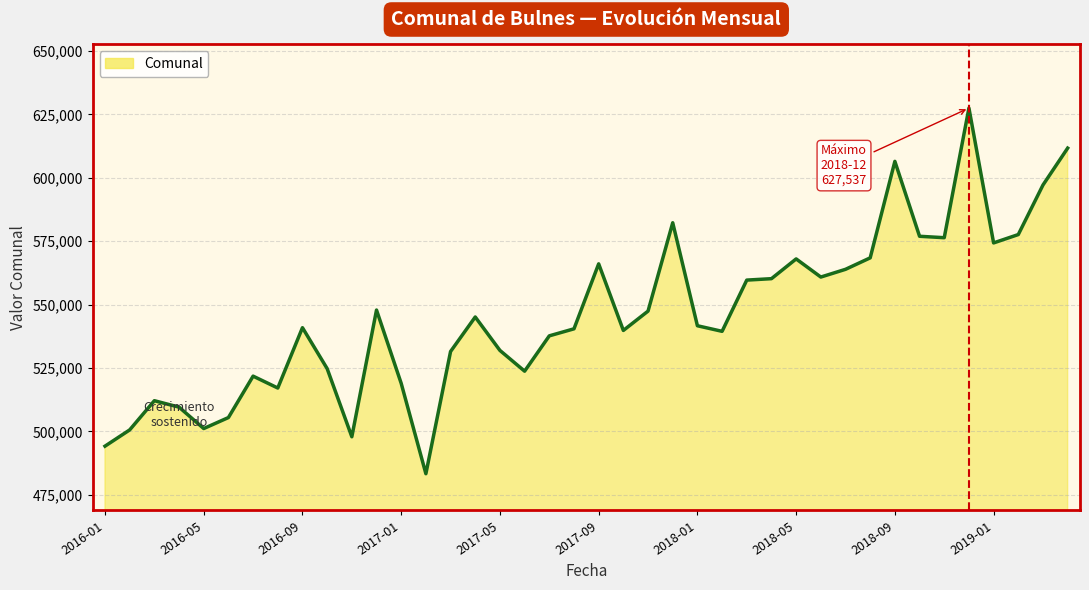

What is the greatest value displayed?

627537